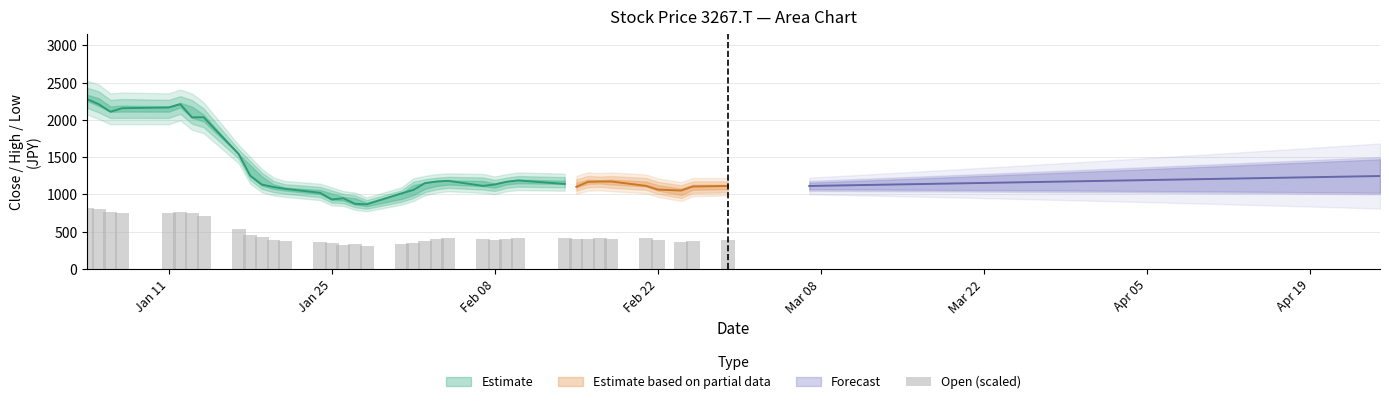

What is the smallest value displayed?

307.0